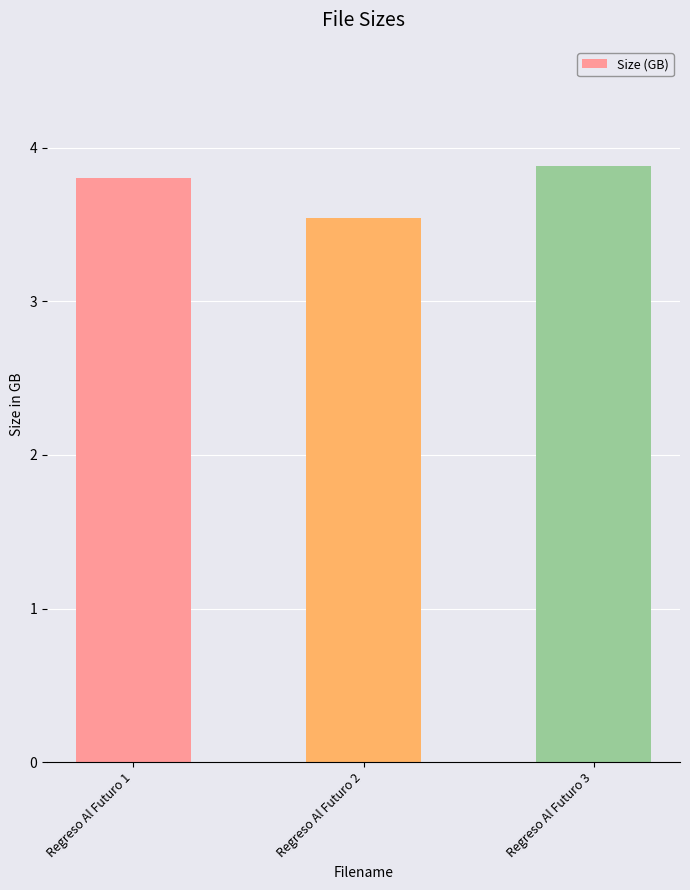

Approximately how many times larger is the value at Regreso Al Futuro 3 compared to Regreso Al Futuro 2?

1.1